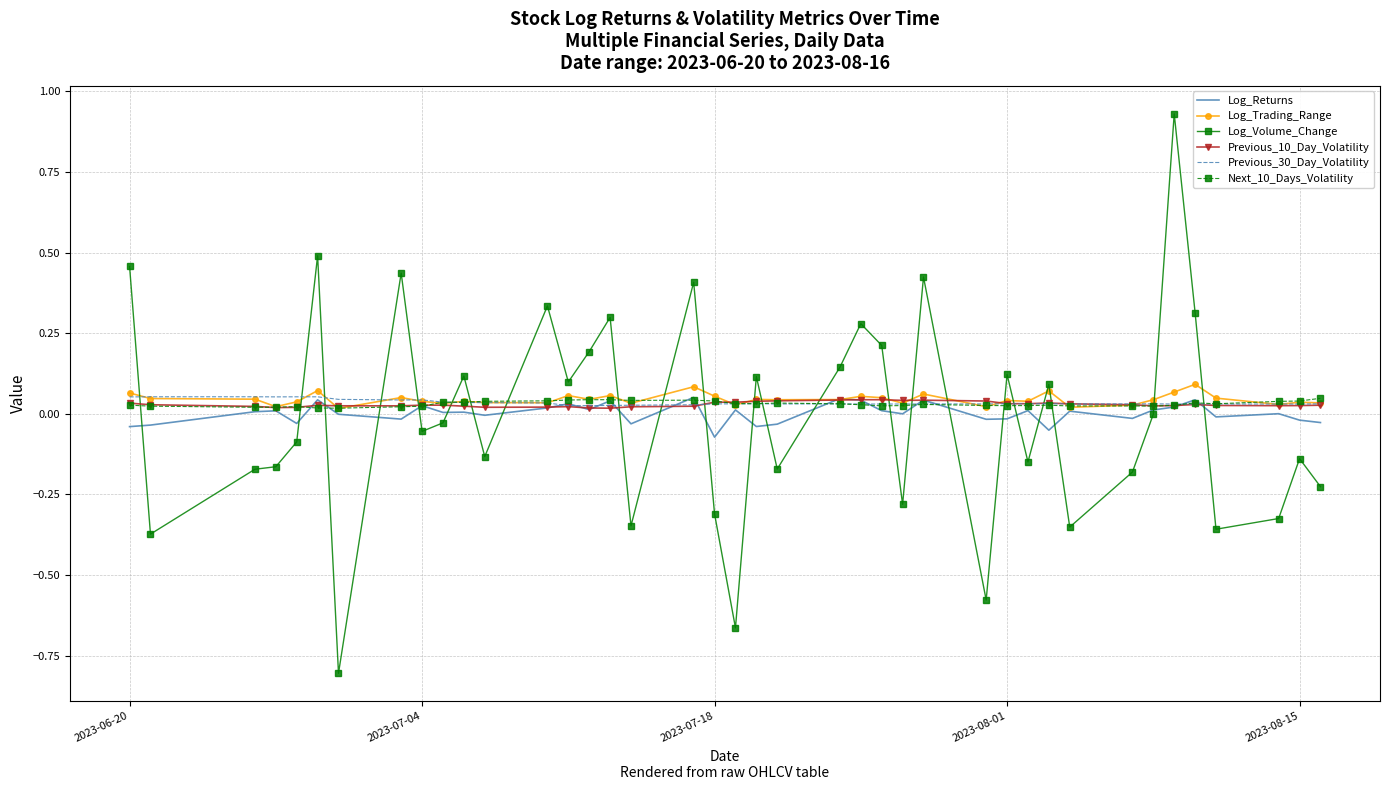

Which series has the largest range (max minus min)?

Log_Volume_Change